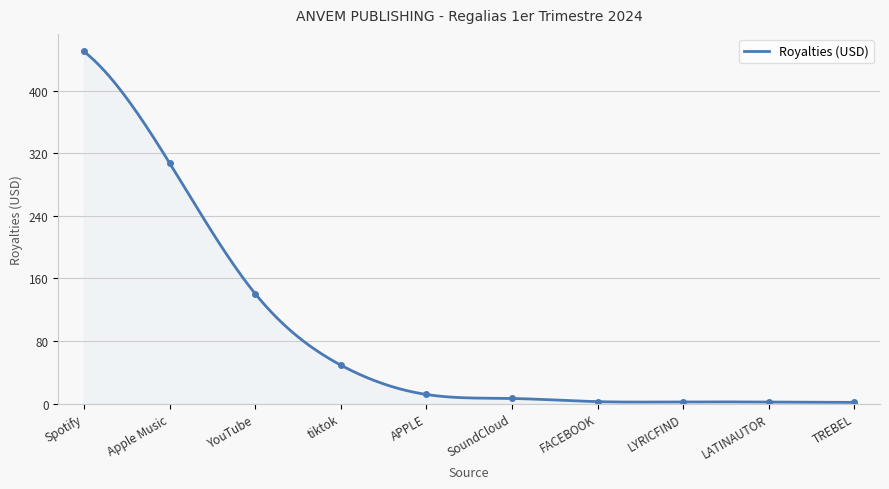

What is the sum of the values at LYRICFIND and FACEBOOK?

4.7